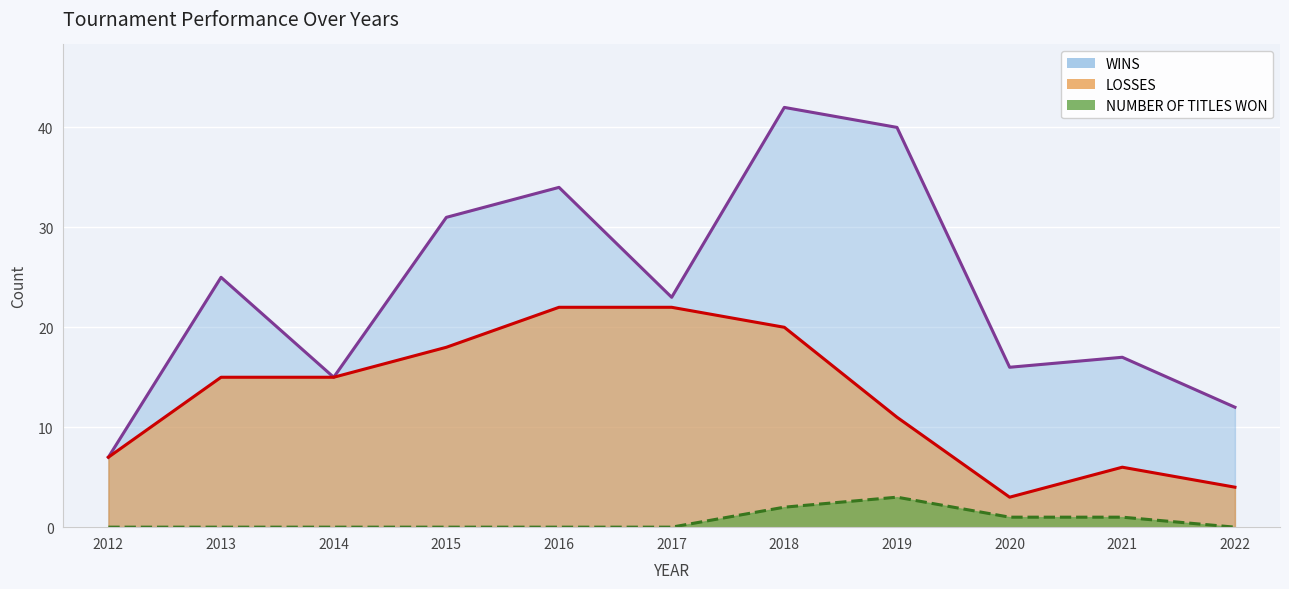

True or false: WINS has more than 1 interior local peaks.

True